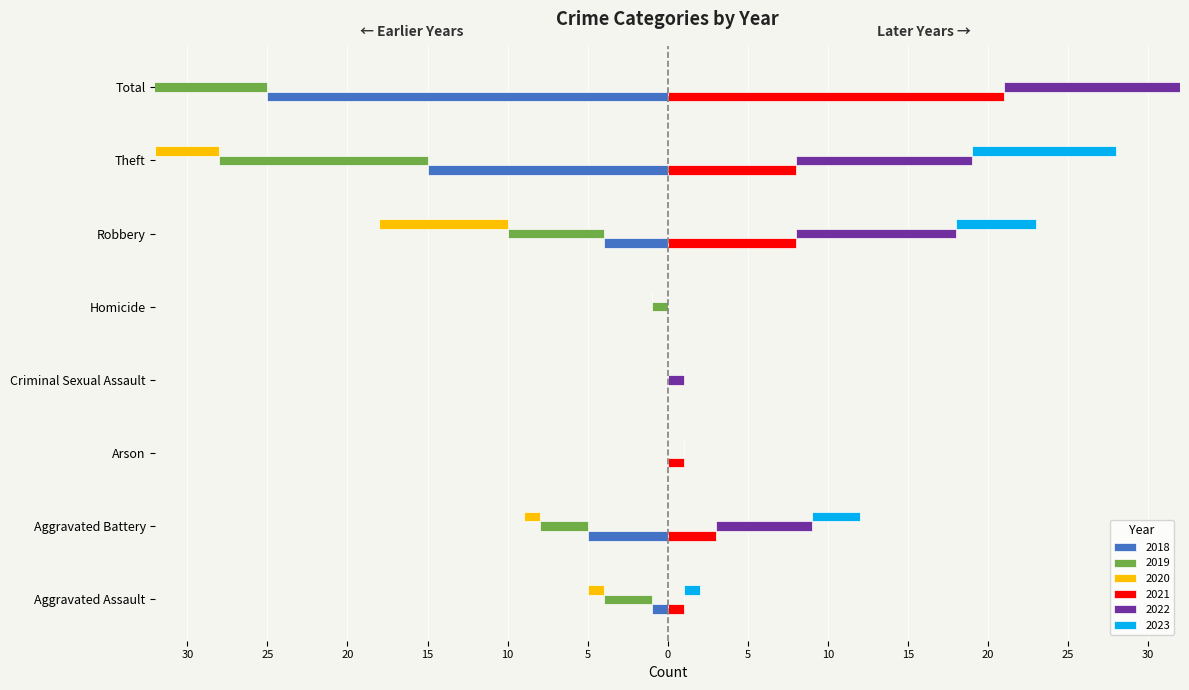

At which label does 2019 reach its minimum?

Arson